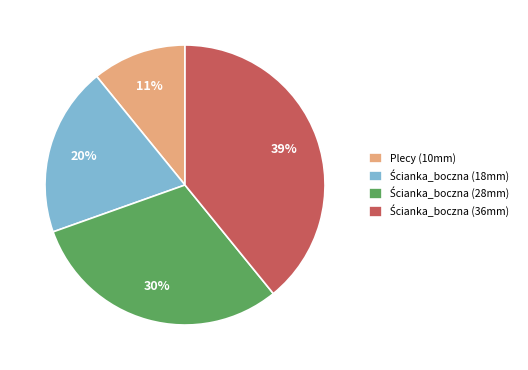

To the nearest percent, what is the difference between the largest and smallest slice percentages?

28%